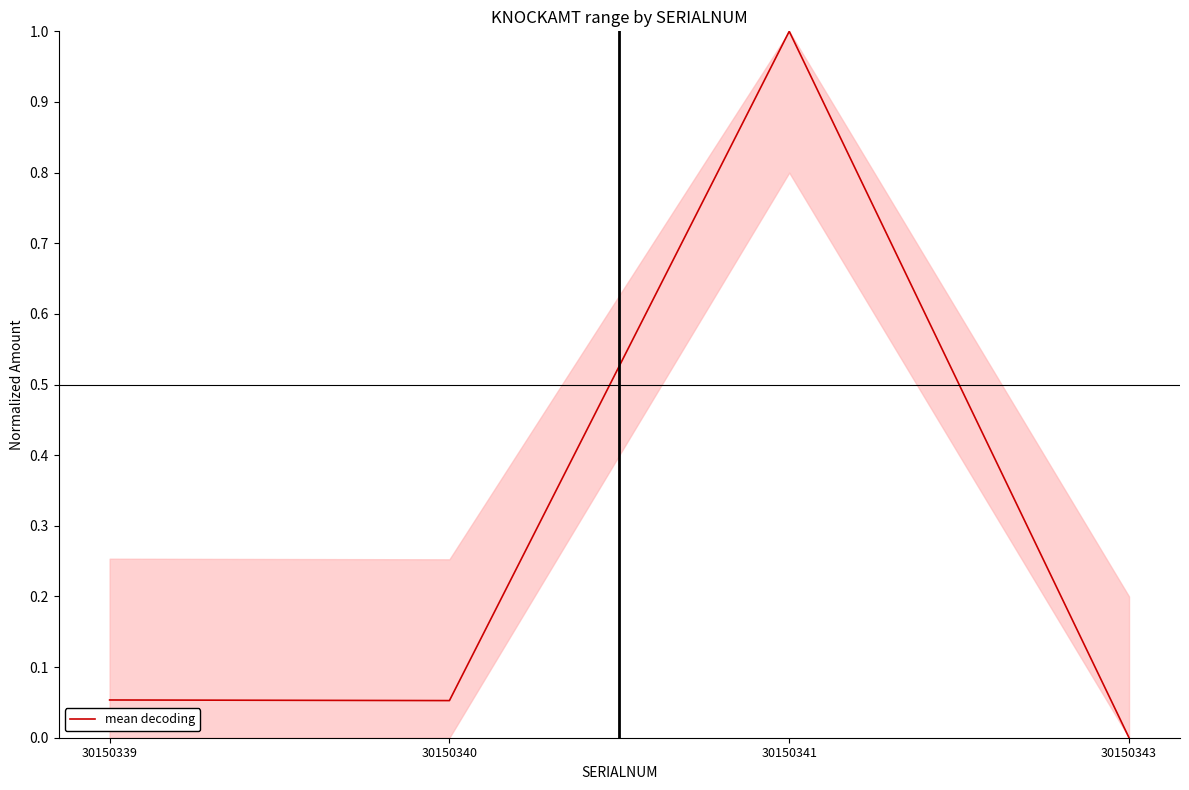

What is the difference between the maximum and minimum values?

1.0